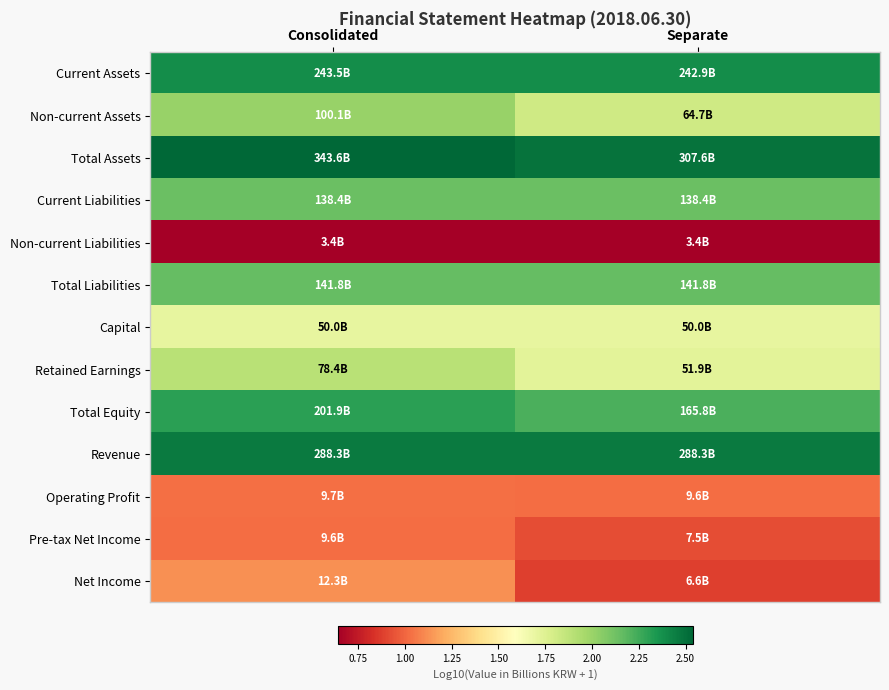

Which series has the largest total across all categories?

Total Assets